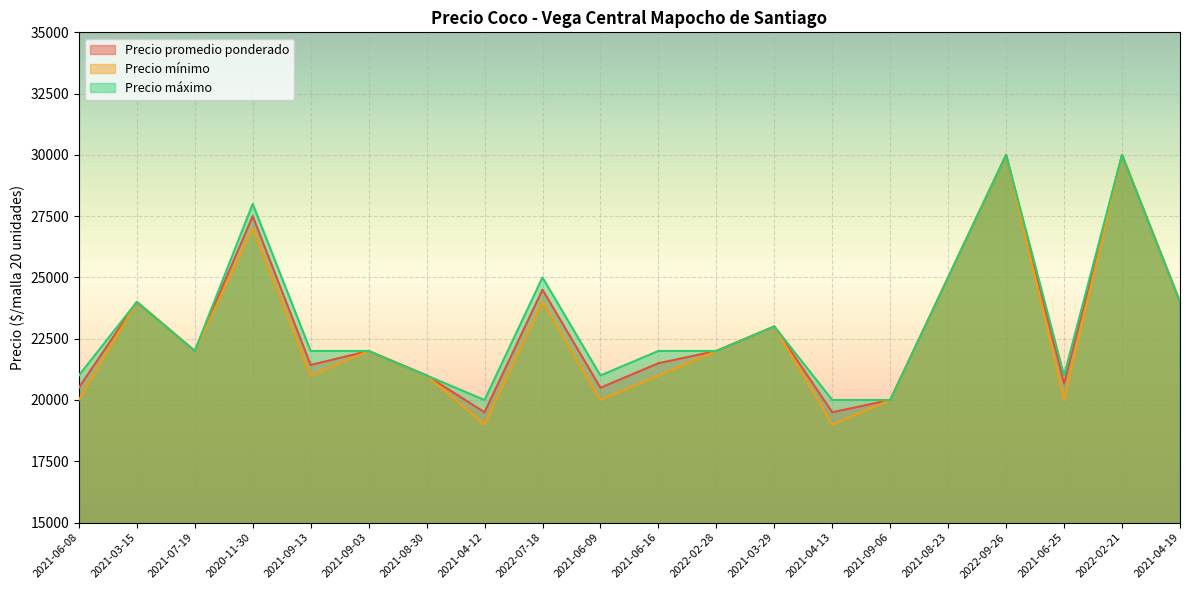

Rank the categories by Precio máximo value from lowest to highest.

2021-04-12, 2021-04-13, 2021-09-06, 2021-06-08, 2021-08-30, 2021-06-09, 2021-06-25, 2021-07-19, 2021-09-13, 2021-09-03, 2021-06-16, 2022-02-28, 2021-03-29, 2021-03-15, 2021-04-19, 2022-07-18, 2021-08-23, 2020-11-30, 2022-09-26, 2022-02-21